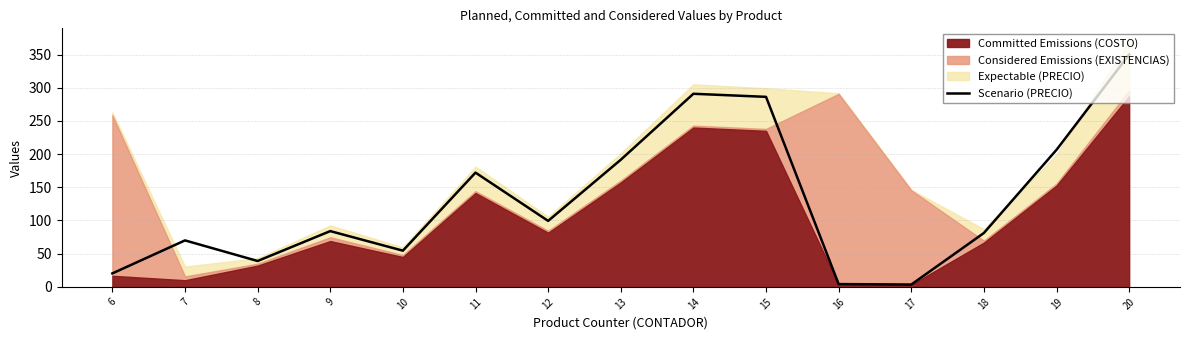

Which has a higher value, 16 or 9?

9